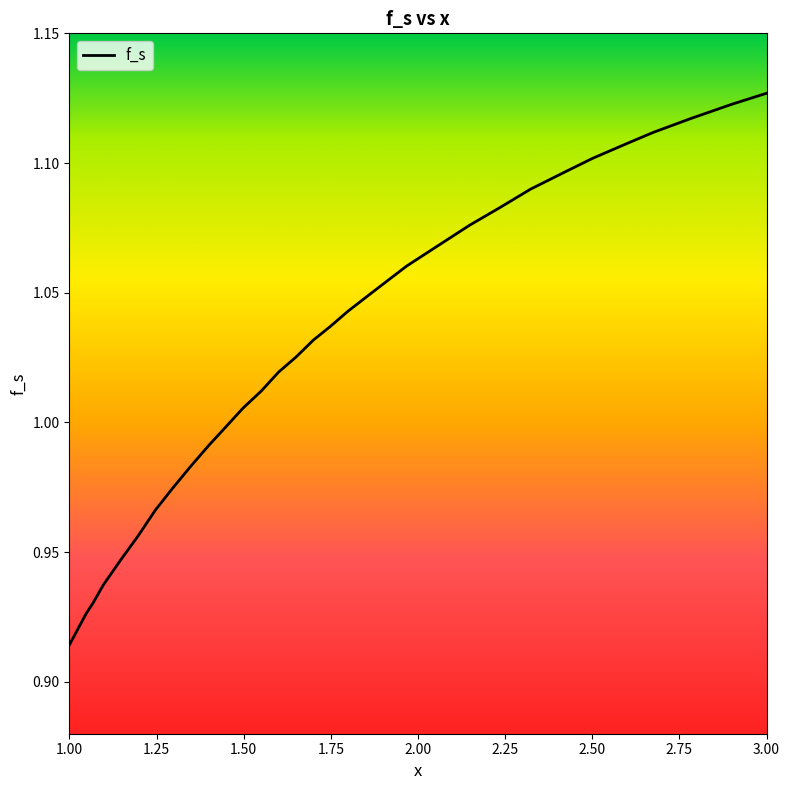

Reading left to right, transcribe all the data shown in this chart.

1.0=0.9	1.04756511891279=0.9	1.06795016987542=0.9	1.0973952434881=0.9	1.14722536806342=0.9	1.19705549263873=1.0	1.24688561721404=1.0	1.29671574178935=1.0	1.34881087202718=1.0	1.400906002265=1.0	1.4484711211778=1.0	1.49830124575311=1.0	1.55039637599094=1.0	1.60022650056625=1.0	1.65005662514156=1.0	1.69988674971687=1.0	1.74971687429218=1.0	1.79954699886749=1.0	1.881087202718=1.1	1.96715741789354=1.1	2.05096262740656=1.1	2.14835787089467=1.1	2.2321630804077=1.1	2.32276330690826=1.1	2.42015855039637=1.1	2.50169875424688=1.1	2.6013590033975=1.1	2.67610419026047=1.1	2.78482446206115=1.1	2.90033975084937=1.1	3.0=1.1